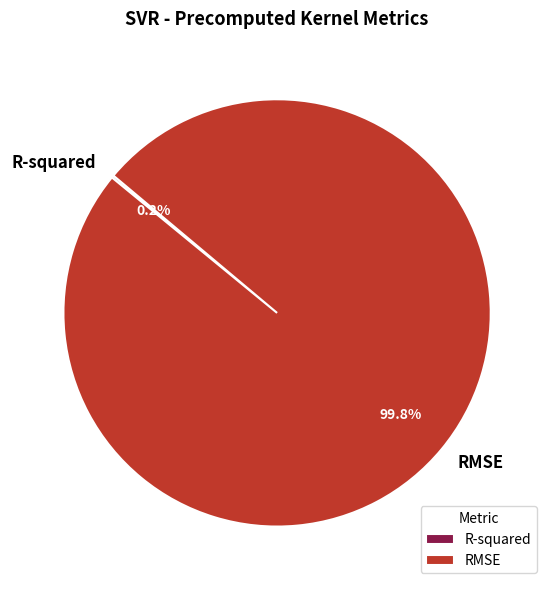

Which category has the biggest portion of the pie?

RMSE